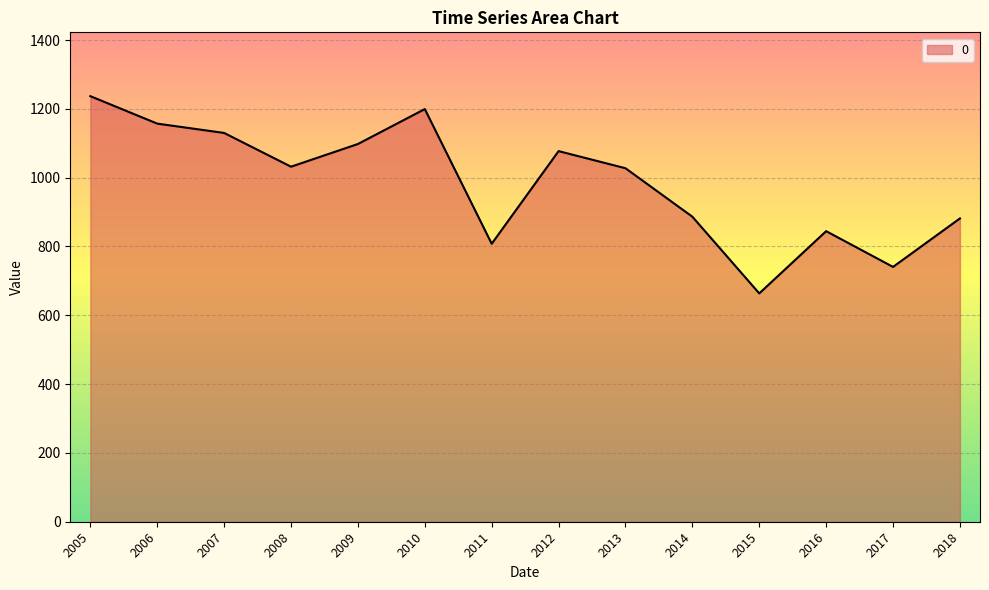

What is the difference between the values at 2017 and 2015?

77.0